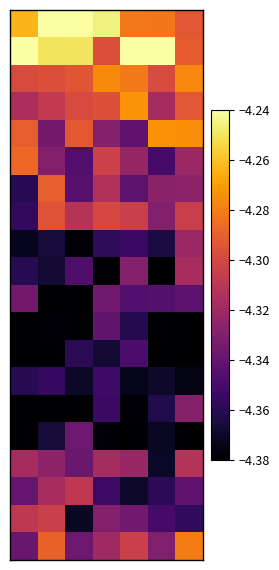

How many categories are shown in the chart?

7